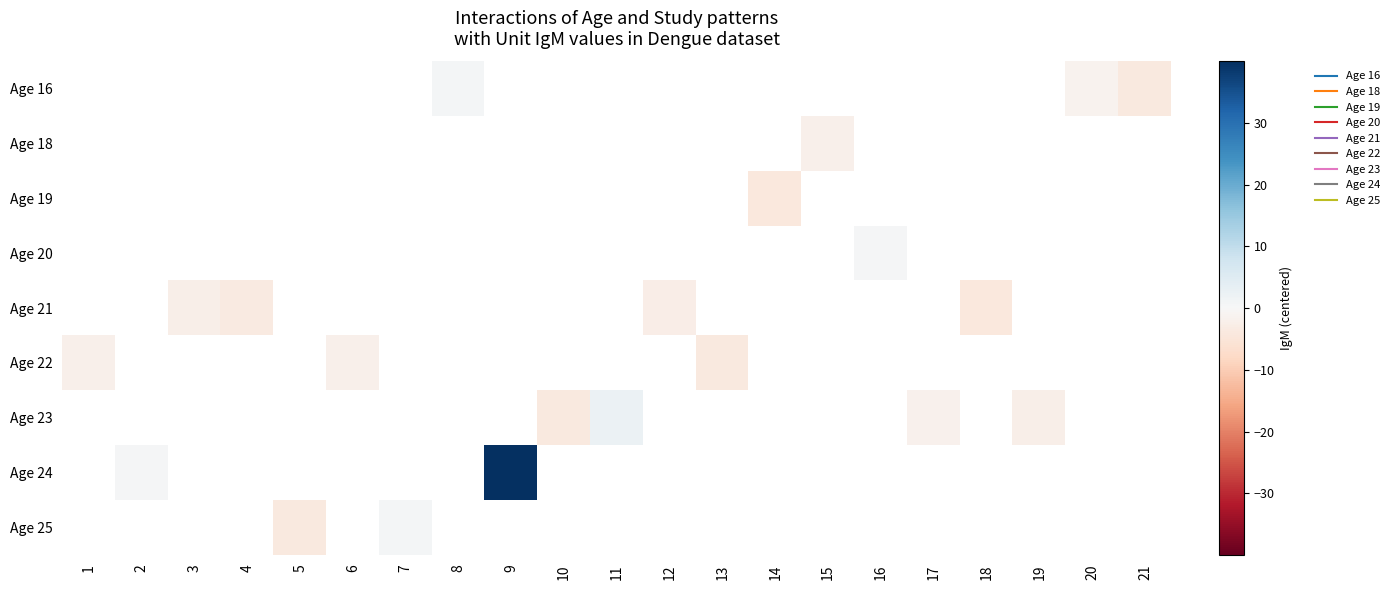

The Age 23 series shows -3.5 at 19. True or false?

False